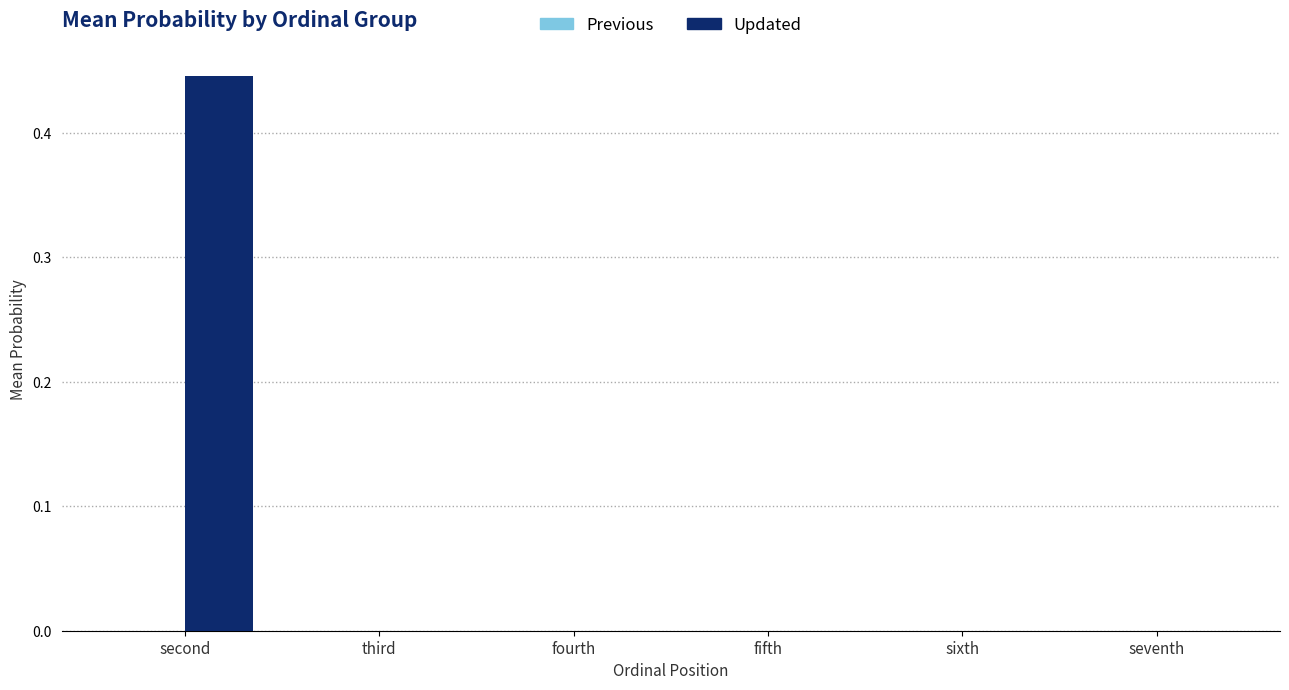

At which category is the sum across all series the highest?

second